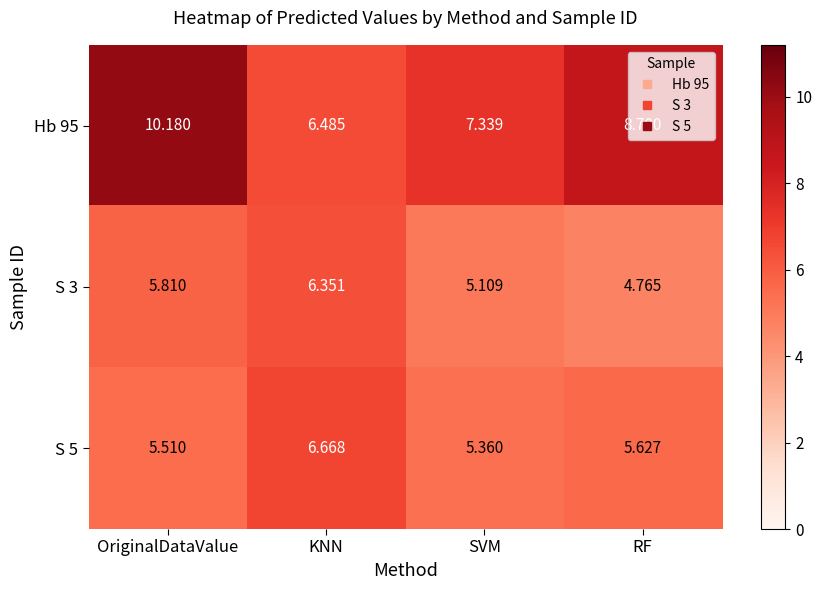

At which category is the sum across all series the highest?

OriginalDataValue